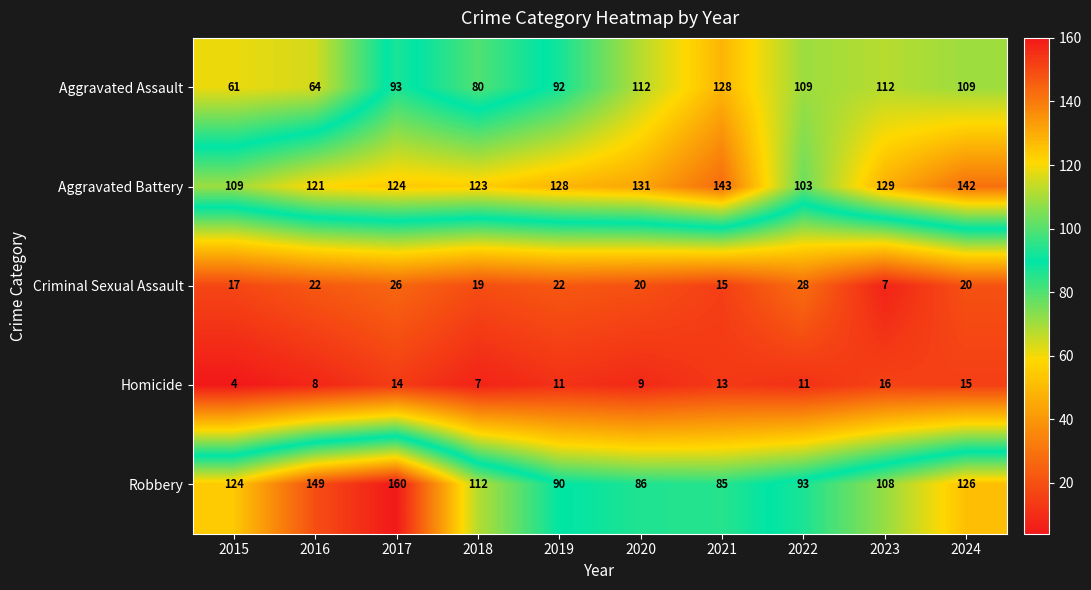

The Robbery series shows 126 at 2024. True or false?

True